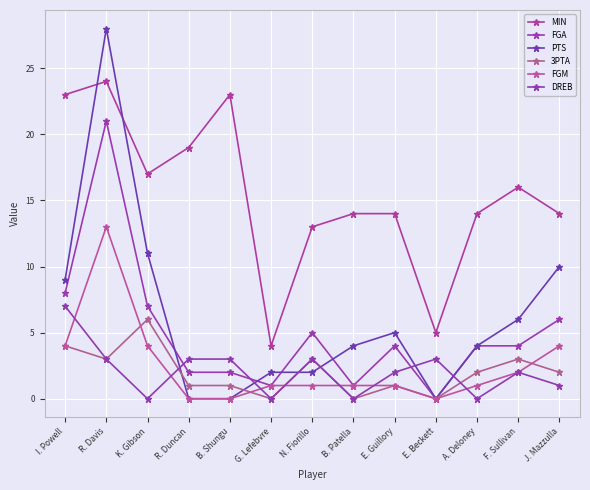

Which series has the largest range (max minus min)?

PTS